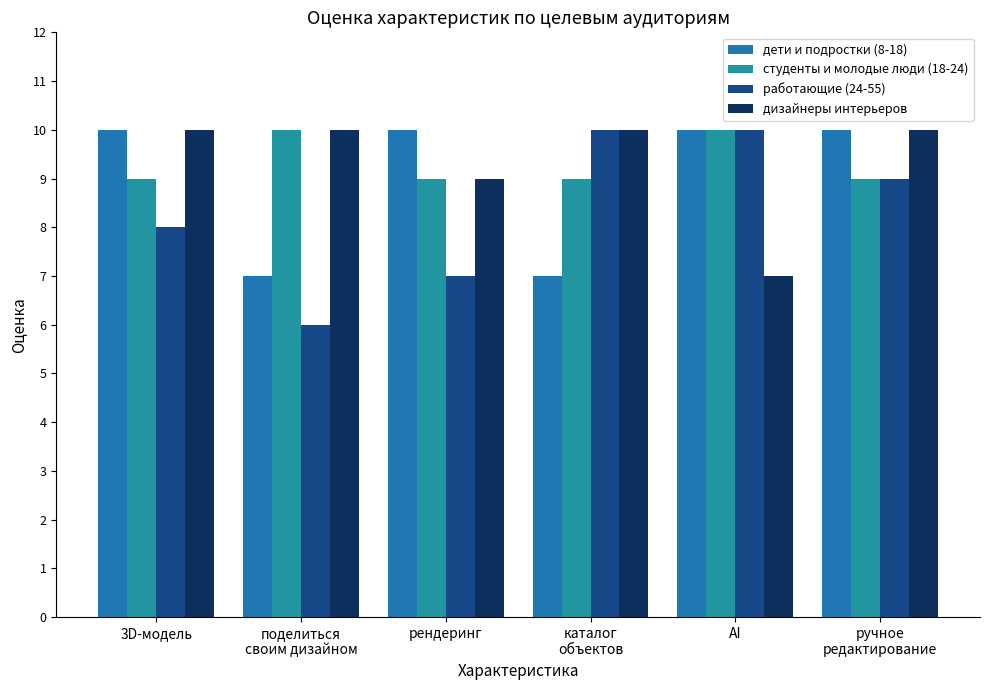

What is the total value across all series at ручное
редактирование?

38